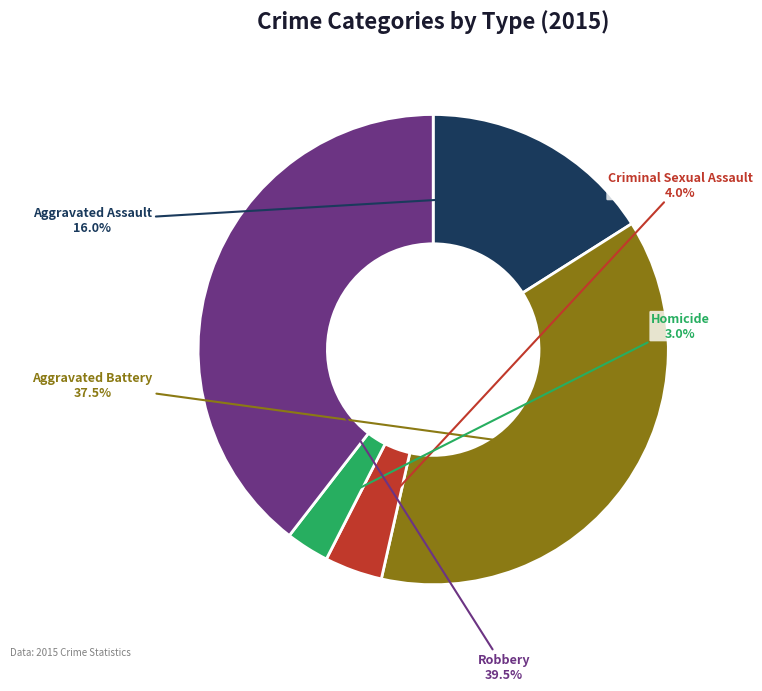

Which slice is the smallest?

Homicide